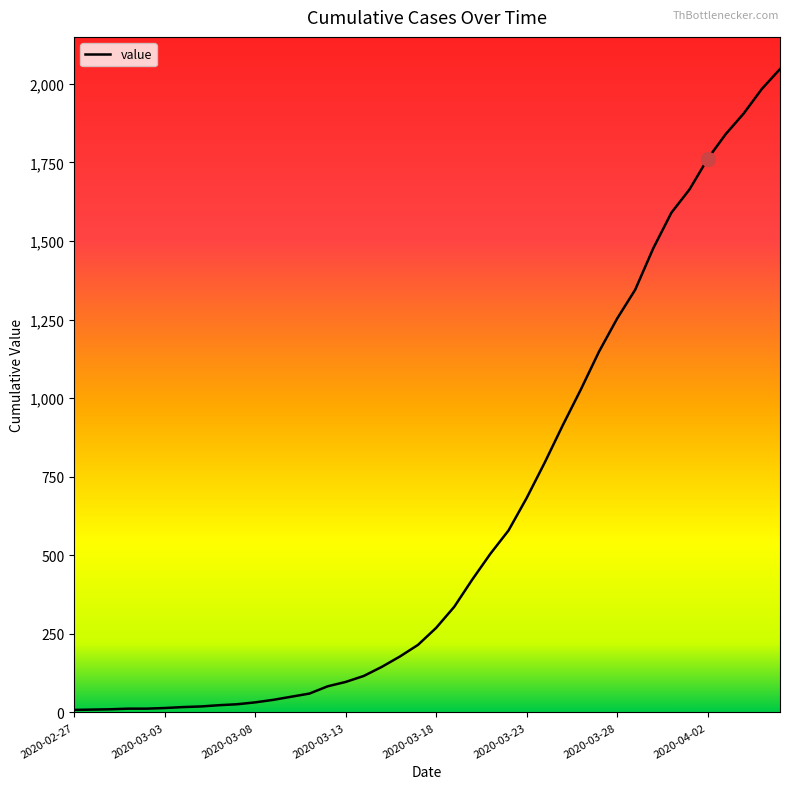

What is the greatest value displayed?

2047